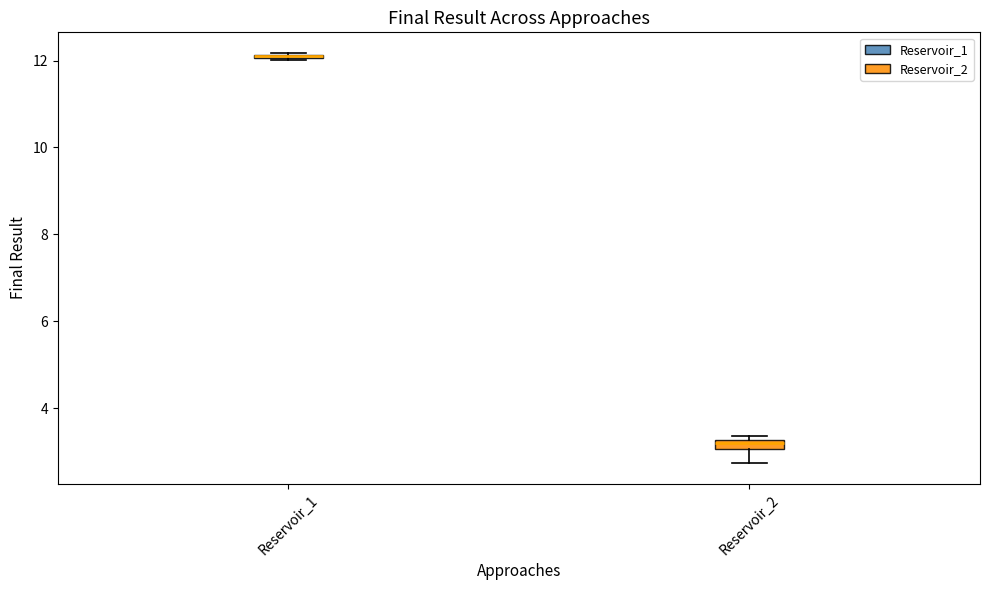

Where does the lower whisker of the box for Reservoir_2 end on the y-axis? The values are not printed on the chart, so give them approximately, as read against the axis.

2.8